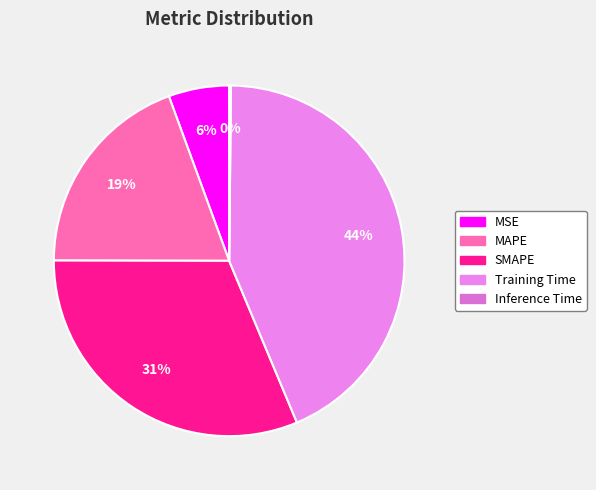

To the nearest percent, what is the difference between the Training Time and MSE slice percentages?

38%